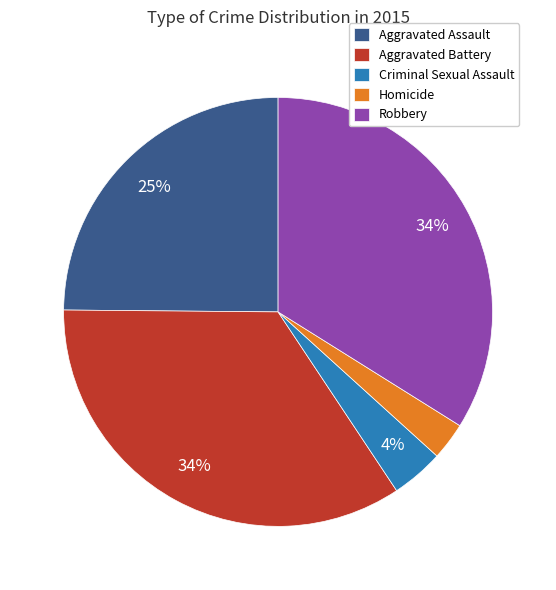

To the nearest percent, what percentage of the pie is Robbery?

34%